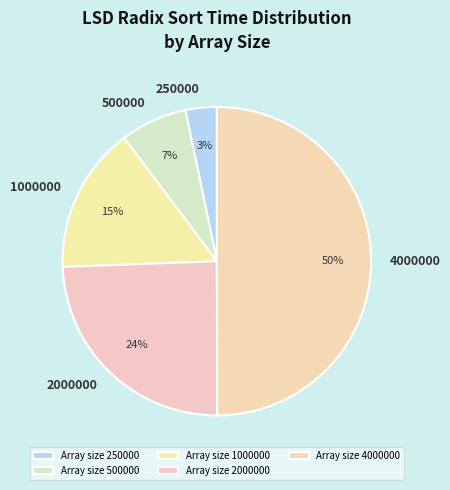

How many slices are in this pie chart?

5